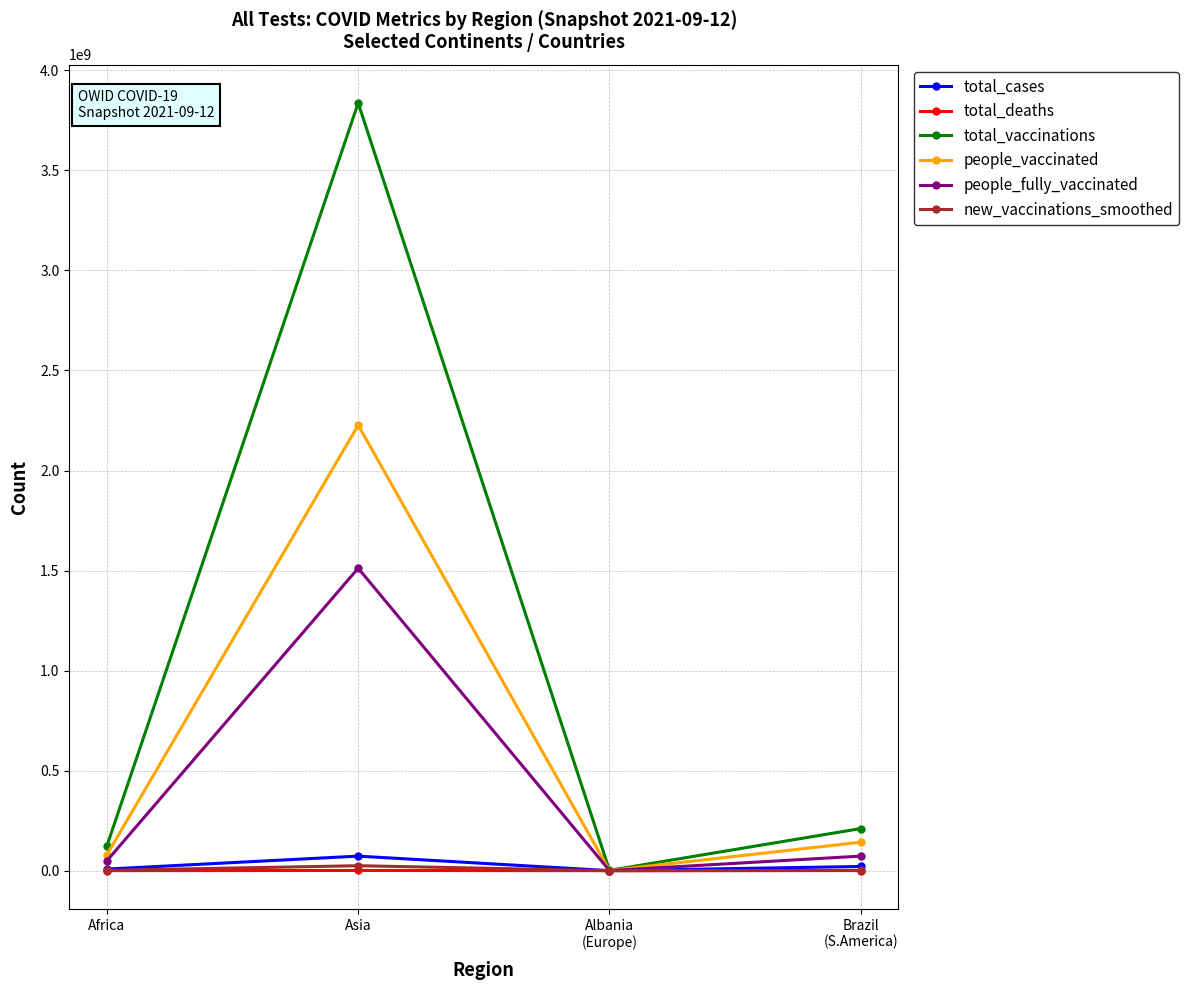

Which series has the widest spread of values?

total_vaccinations